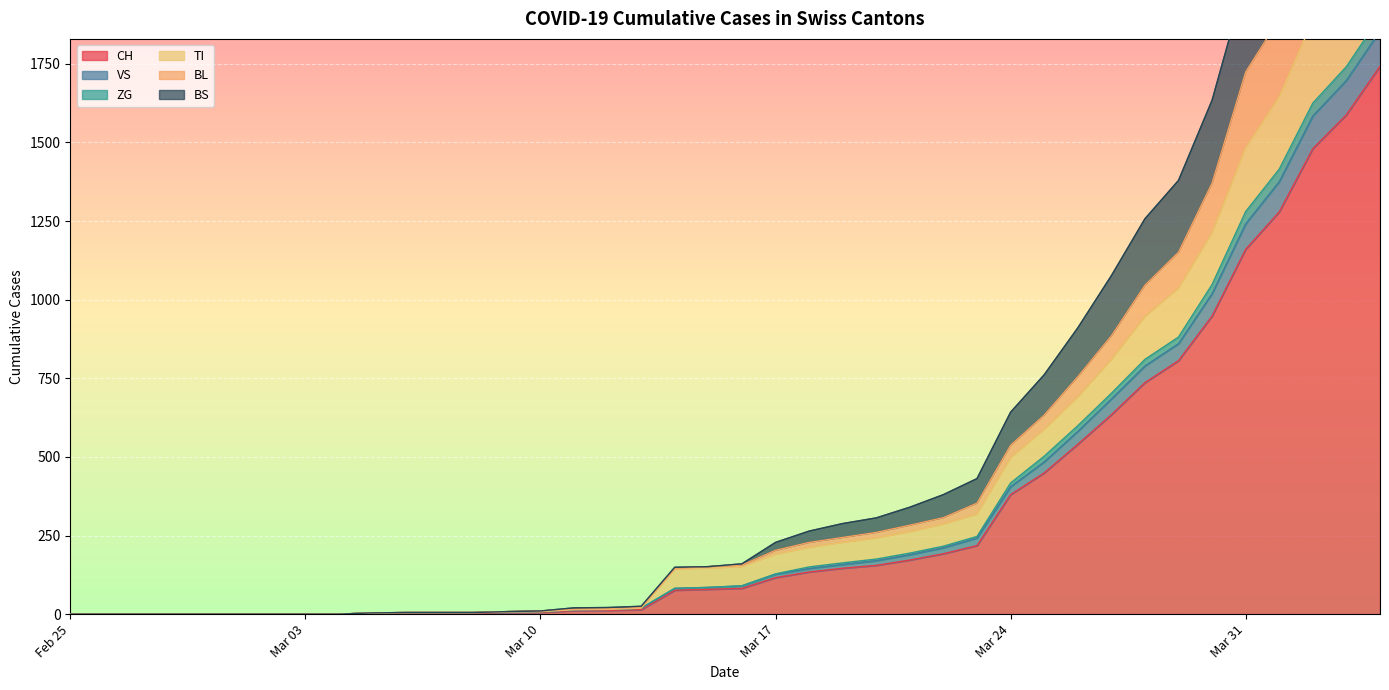

What is the difference between the maximum and second lowest values in the BS series?

1854